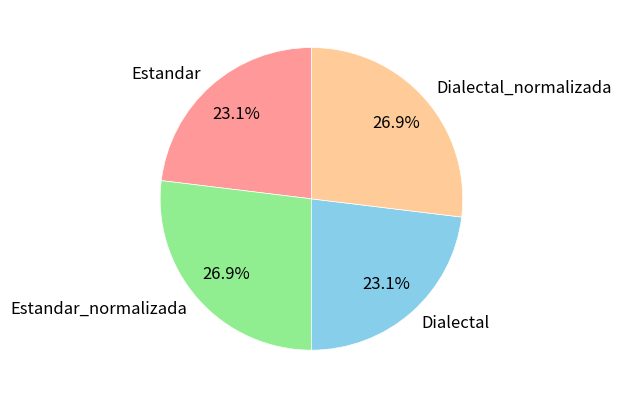

Is it true that Estandar is 37% of the pie?

False